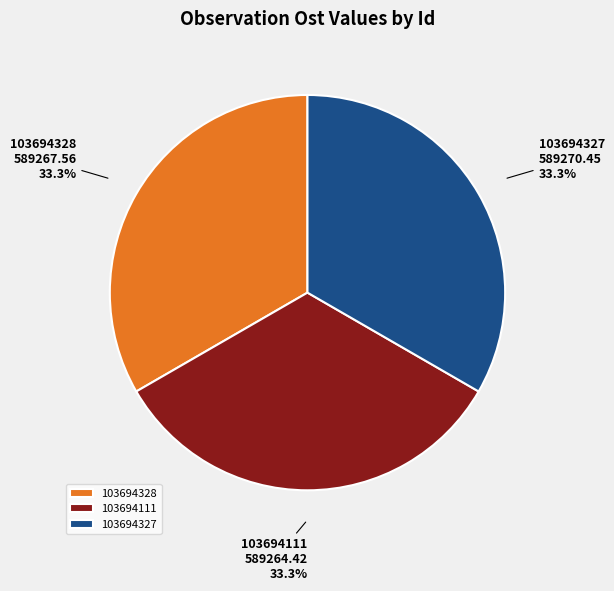

The 103694328 slice represents 28% of the pie. True or false?

False